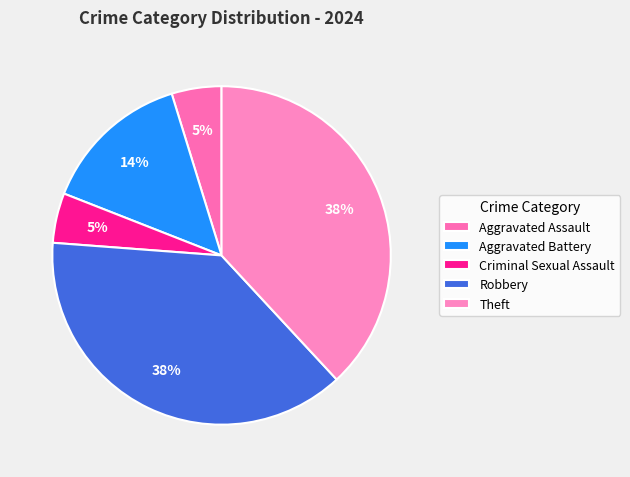

To the nearest percent, what portion does Aggravated Assault represent?

5%